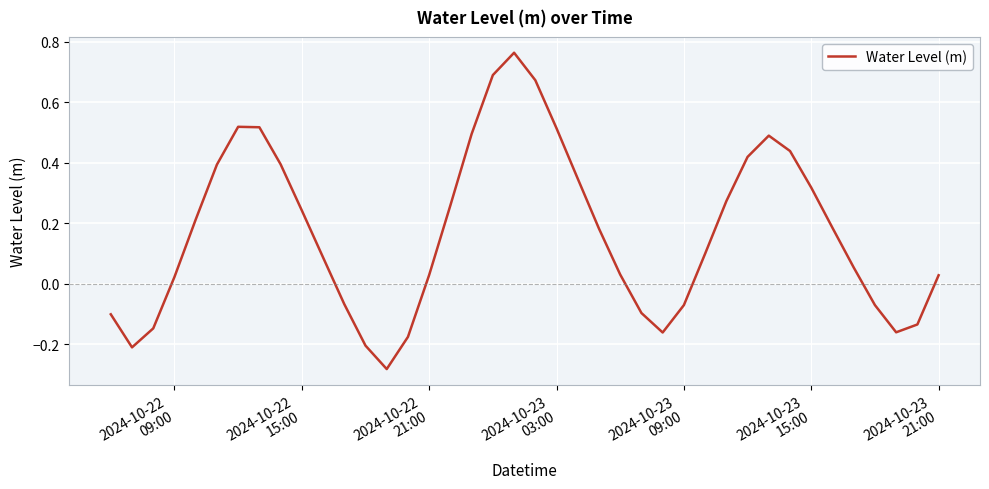

How many lines are shown in the chart?

1